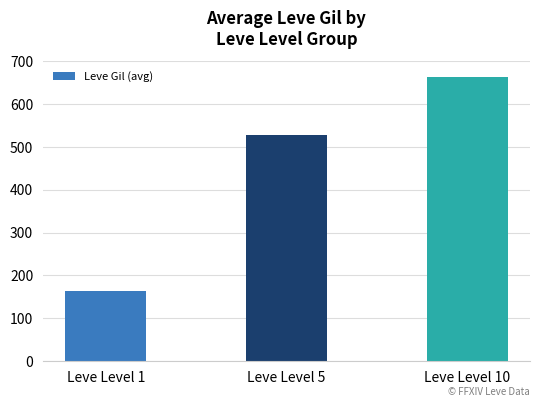

The chart shows a value of 65.8 at Leve Level 1. True or false?

False